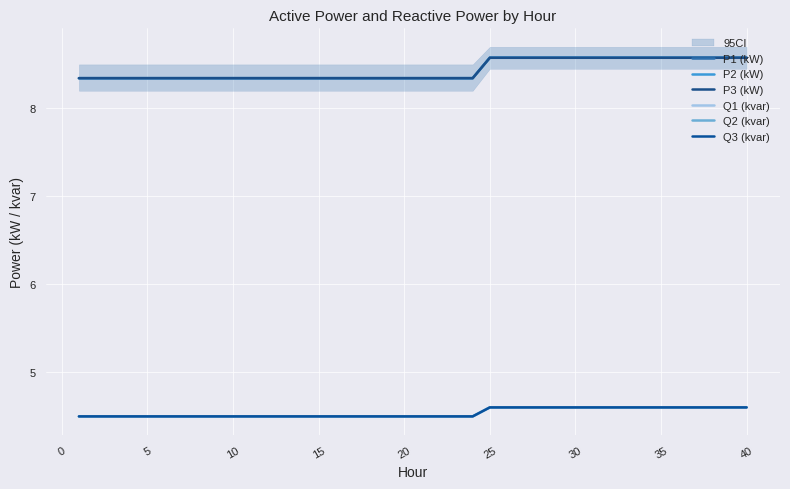

True or false: P2 (kW) and Q3 (kvar) cross at least once.

False